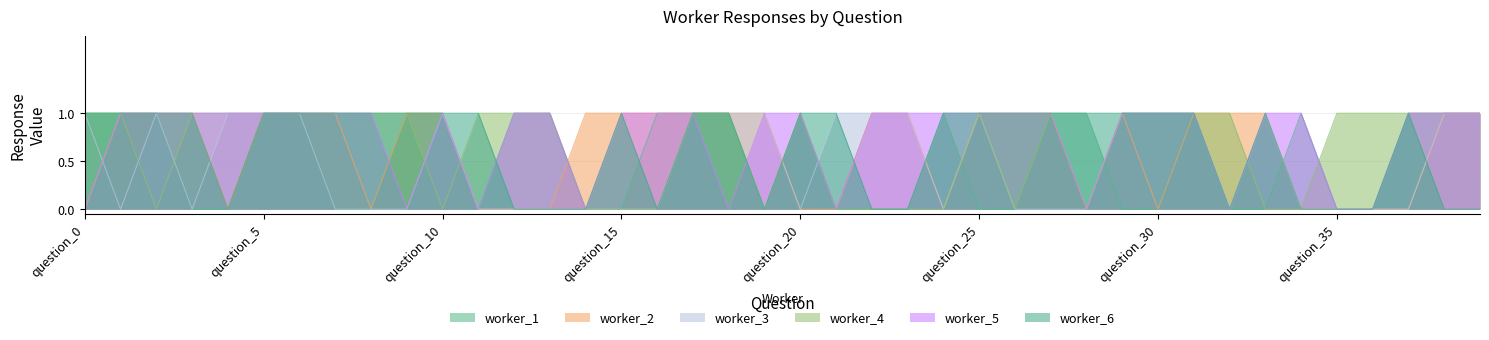

Does the chart display data point markers on the line(s)?

No